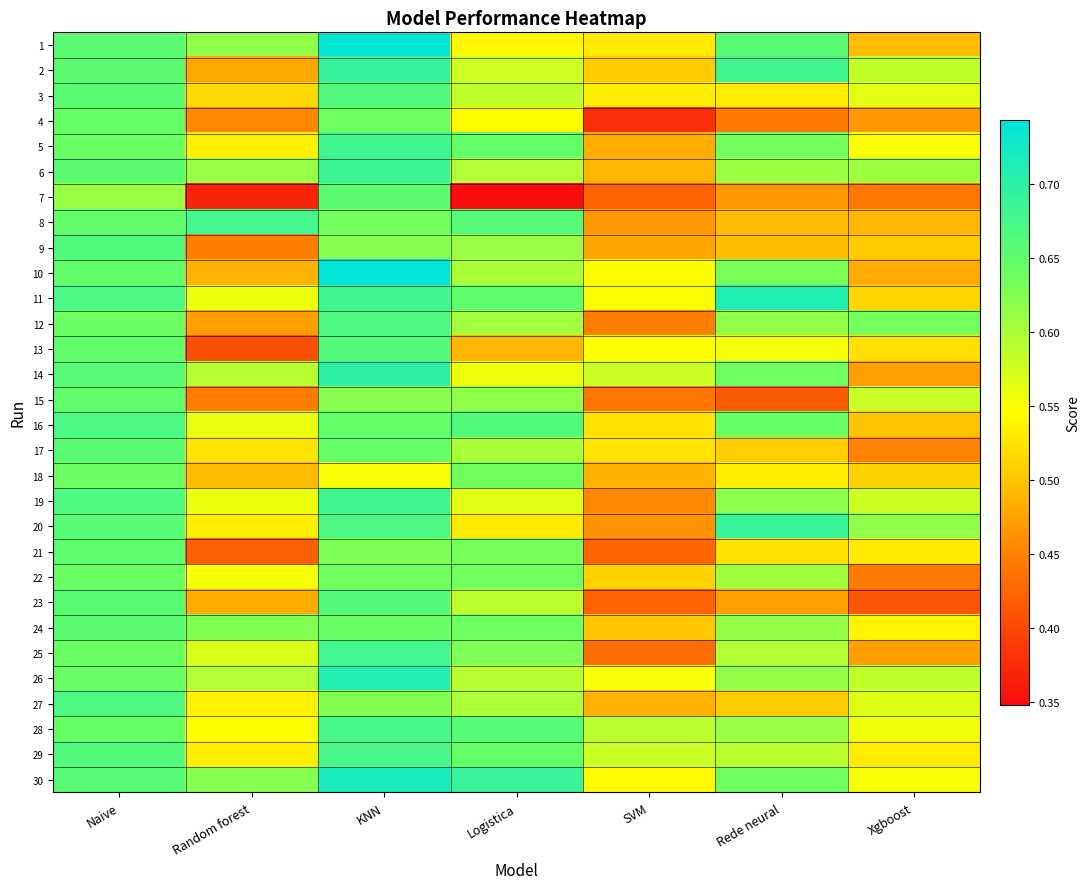

List the series in order of their peak value, highest first.

10, 1, 30, 11, 26, 14, 2, 20, 6, 5, 19, 25, 8, 28, 29, 16, 12, 27, 3, 9, 13, 23, 17, 24, 7, 21, 15, 4, 22, 18